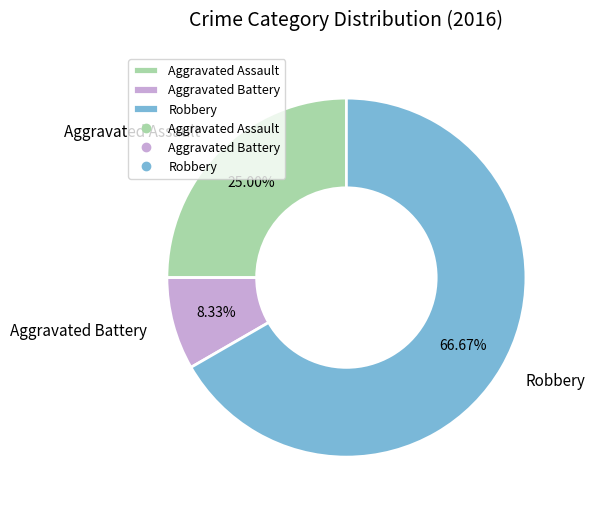

What percentage is the Aggravated Assault slice, to the nearest percent?

25%